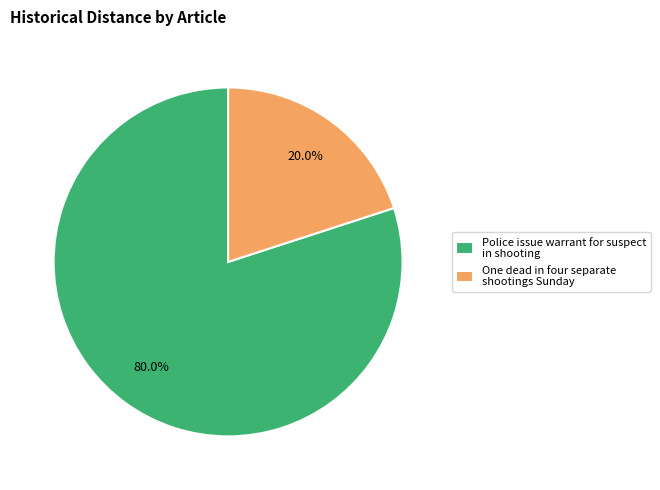

Which has a higher value, One dead in four separate shootings Sunday or Police issue warrant for suspect in shooting?

Police issue warrant for suspect in shooting